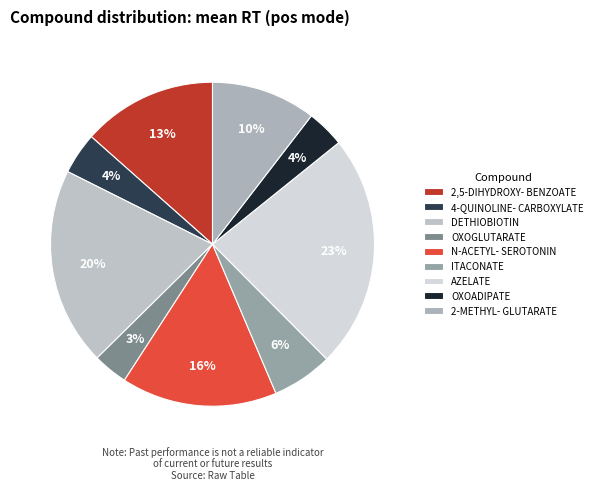

Which category has the smallest portion of the pie?

OXOGLUTARATE